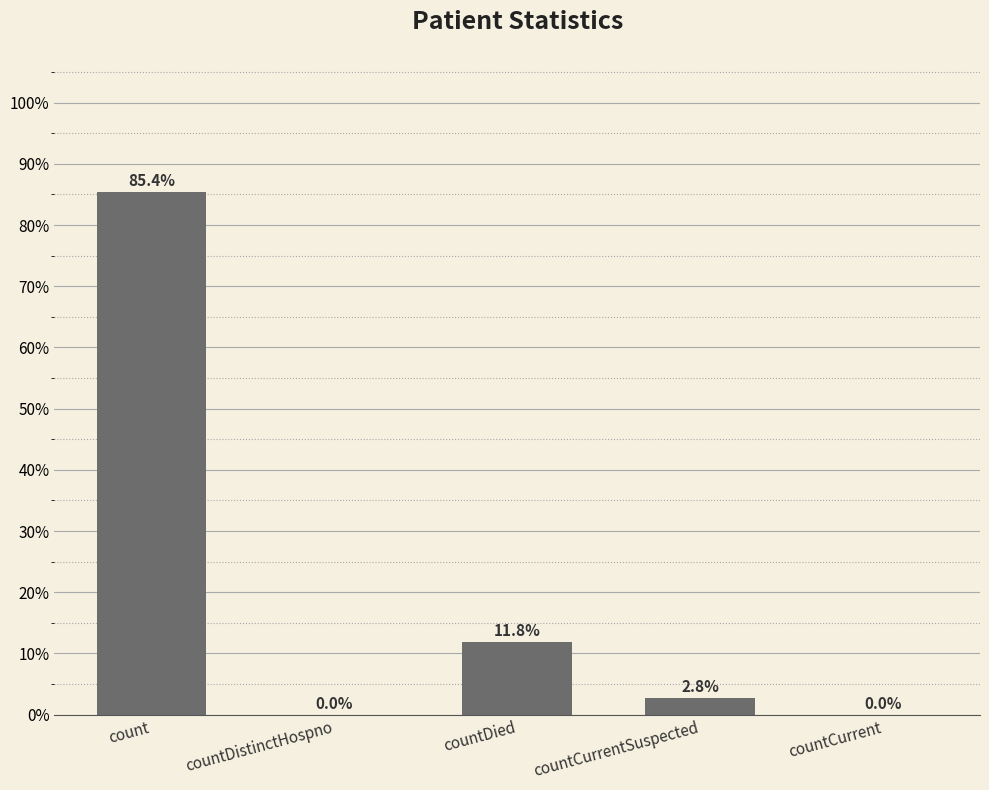

Which category has the highest value across all series?

count